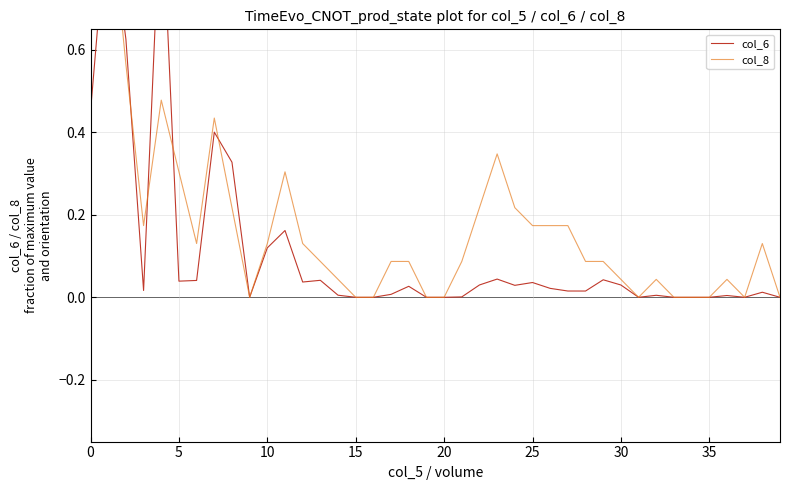

What is the difference between the highest and lowest values at 21?

0.1